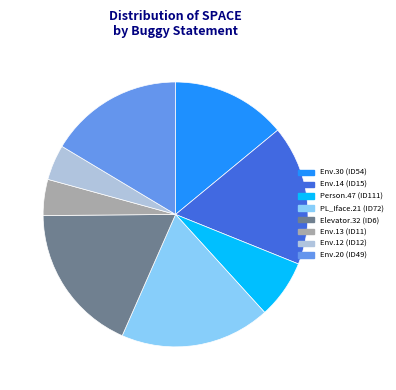

What is the ratio of the value at Env.12 (ID12) to the value at Person.47 (ID111)?

0.6